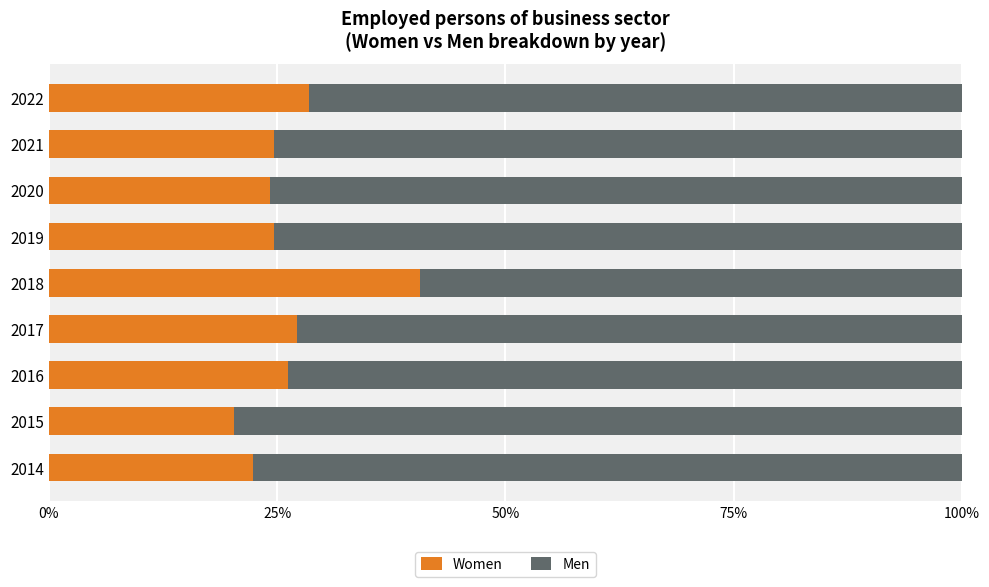

The value of Women at 2014 is 22.4. True or false?

True